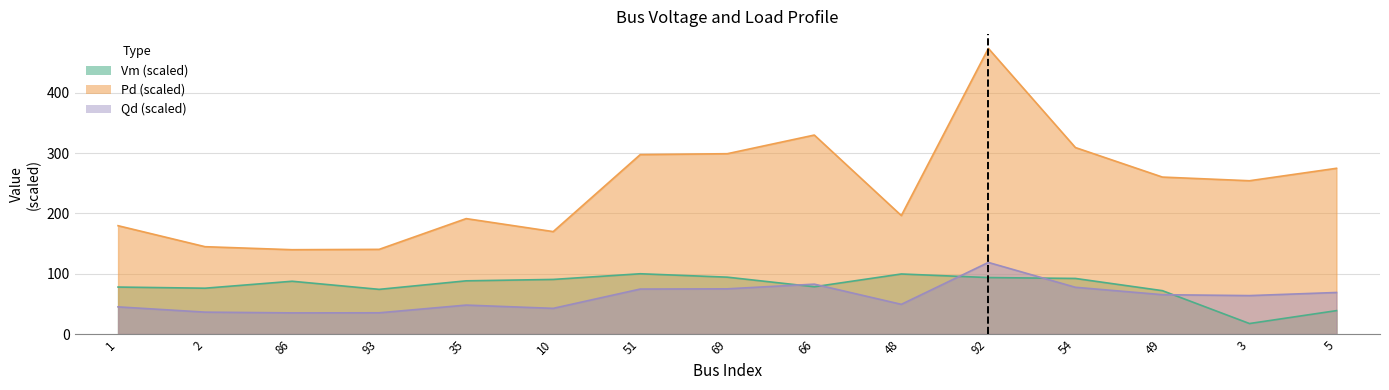

Which series has the widest spread of values?

Qd